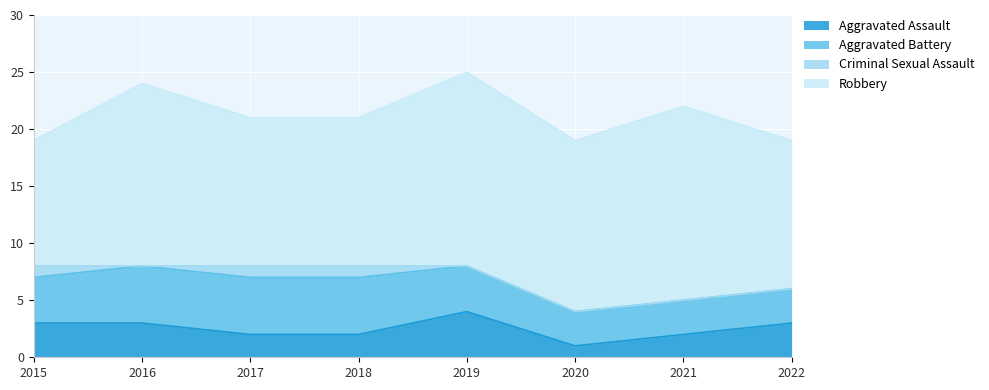

What is the difference between the Aggravated Battery values at 2016 and 2022?

2